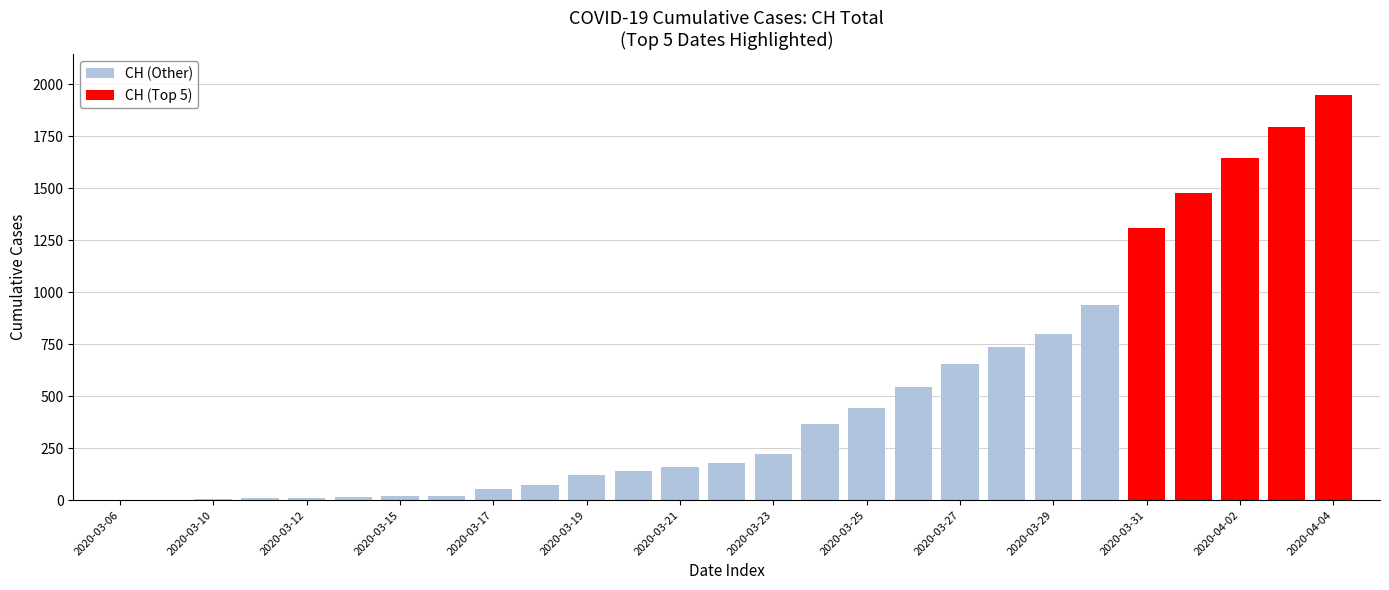

What value does the CH series have at 18, to the nearest 10?

650